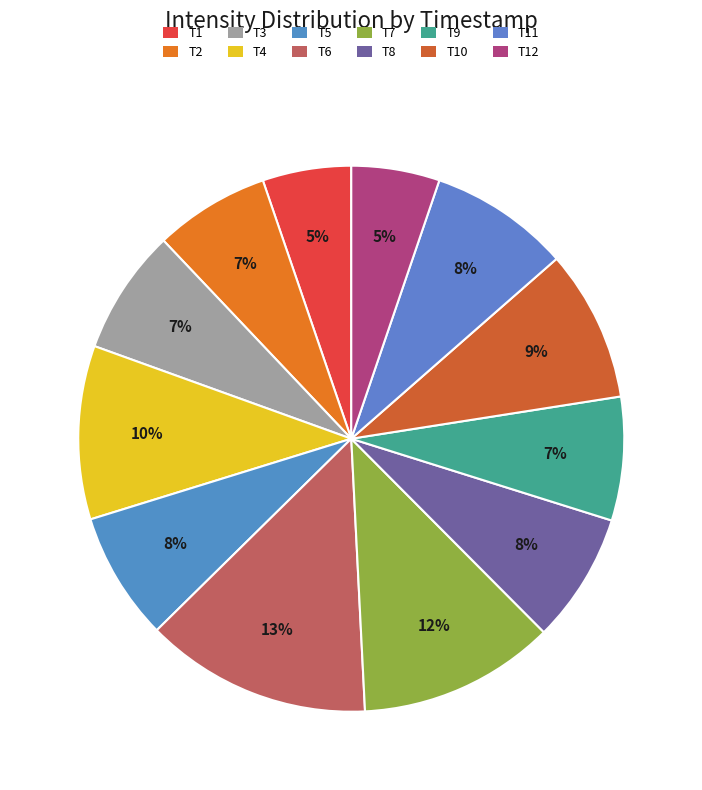

How many segments does this pie chart have?

12